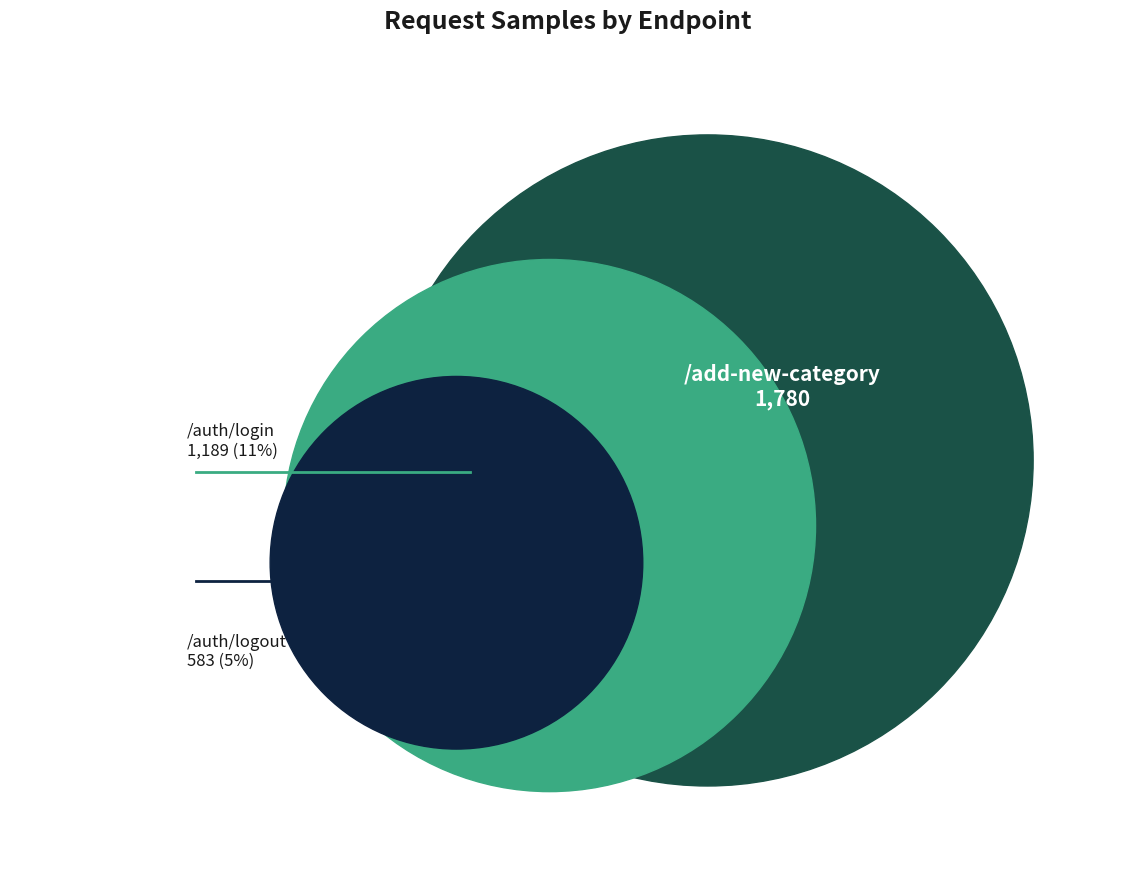

The /auth slice represents 5% of the pie. True or false?

True